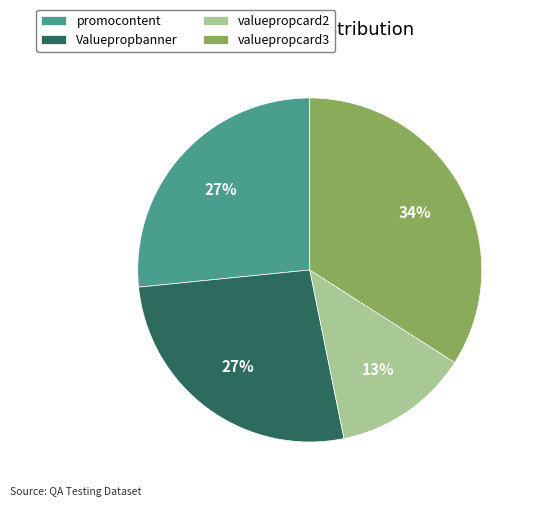

Do valuepropcard2 and promocontent together represent more than half of the pie?

No